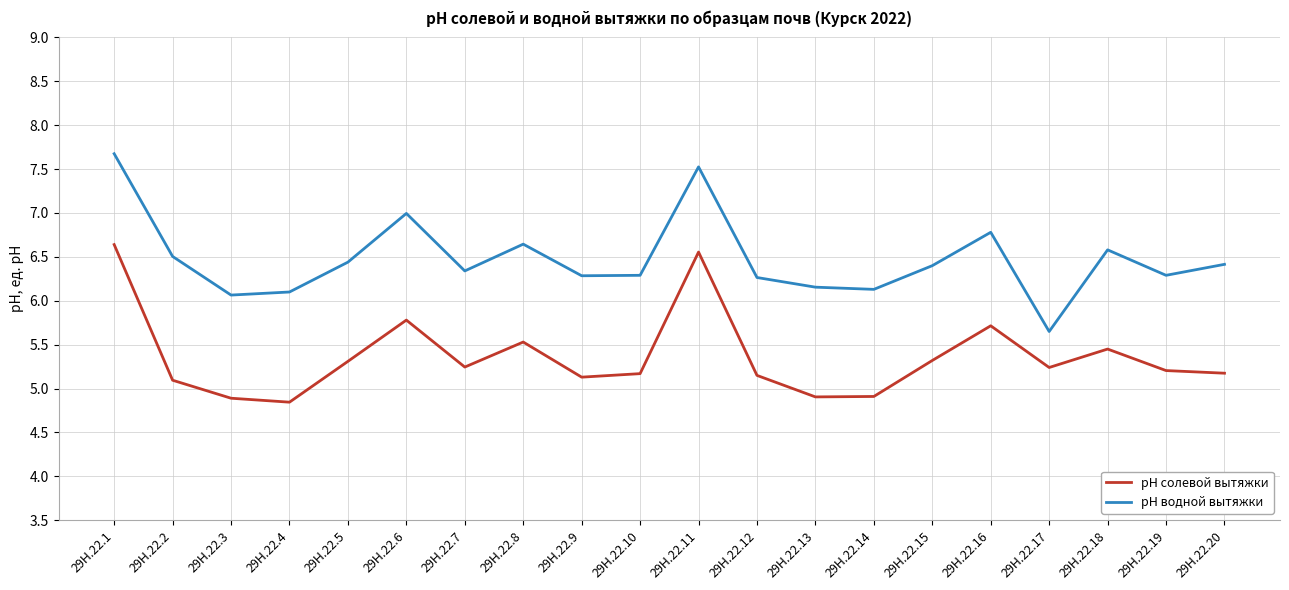

Which series has the widest spread of values?

pH водной вытяжки